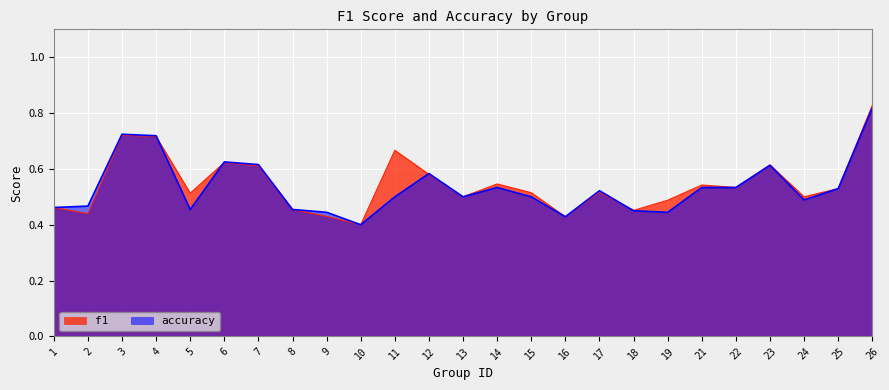

How many lines are shown in the chart?

2